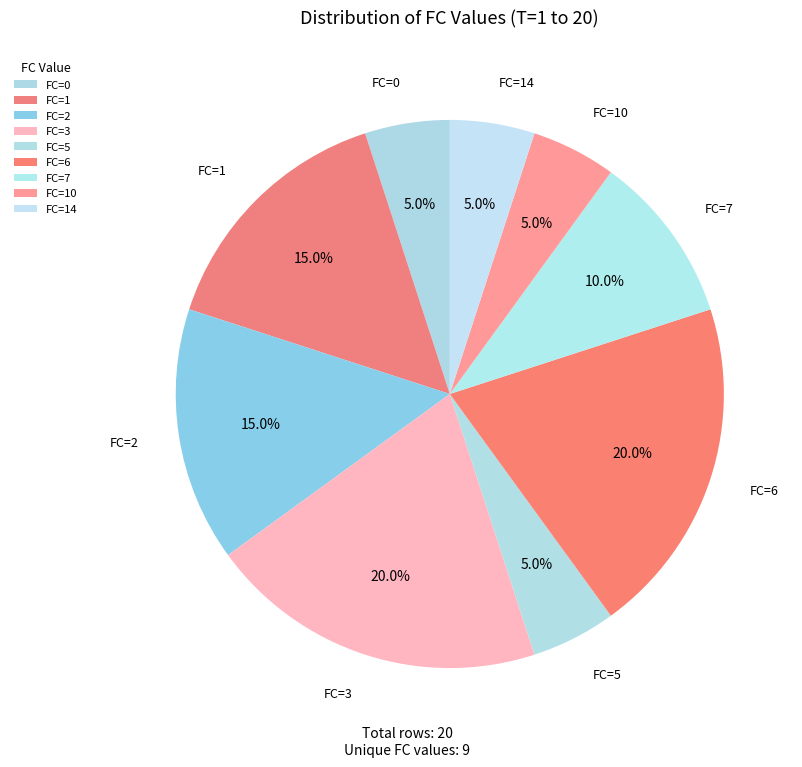

Count the number of slices in the pie.

9